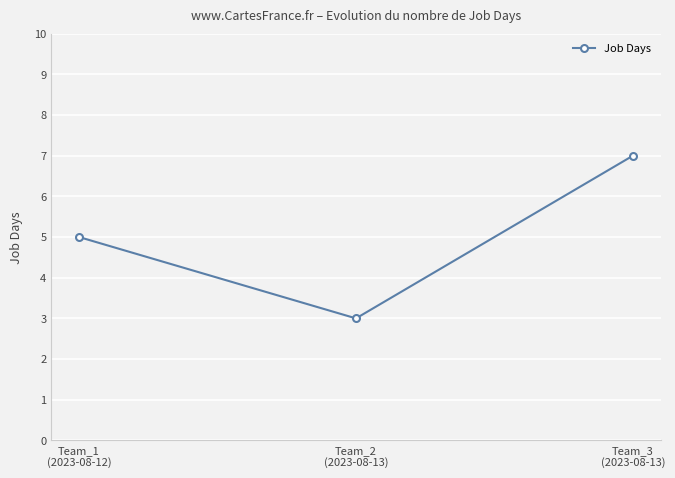

Approximately how many times larger is the value at Team_2
(2023-08-13) compared to Team_1
(2023-08-12)?

0.6